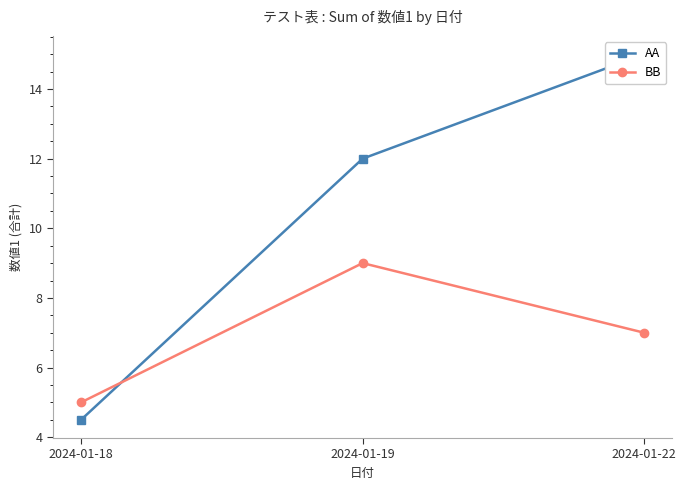

The BB series shows 5.0 at 2024-01-18. True or false?

True